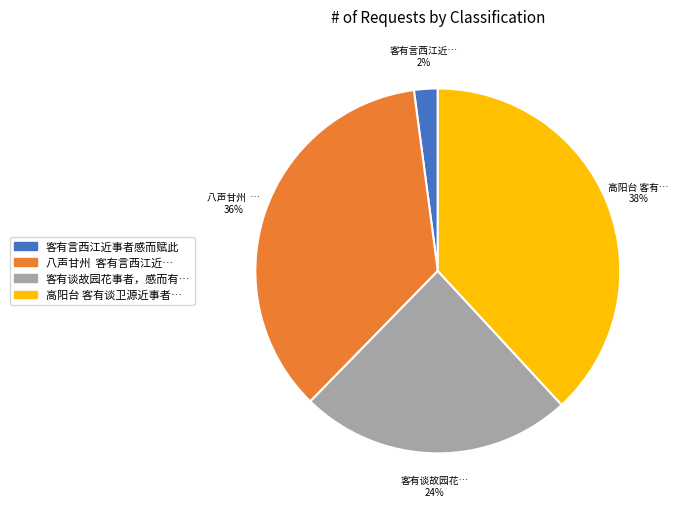

Does any single category account for the majority?

No